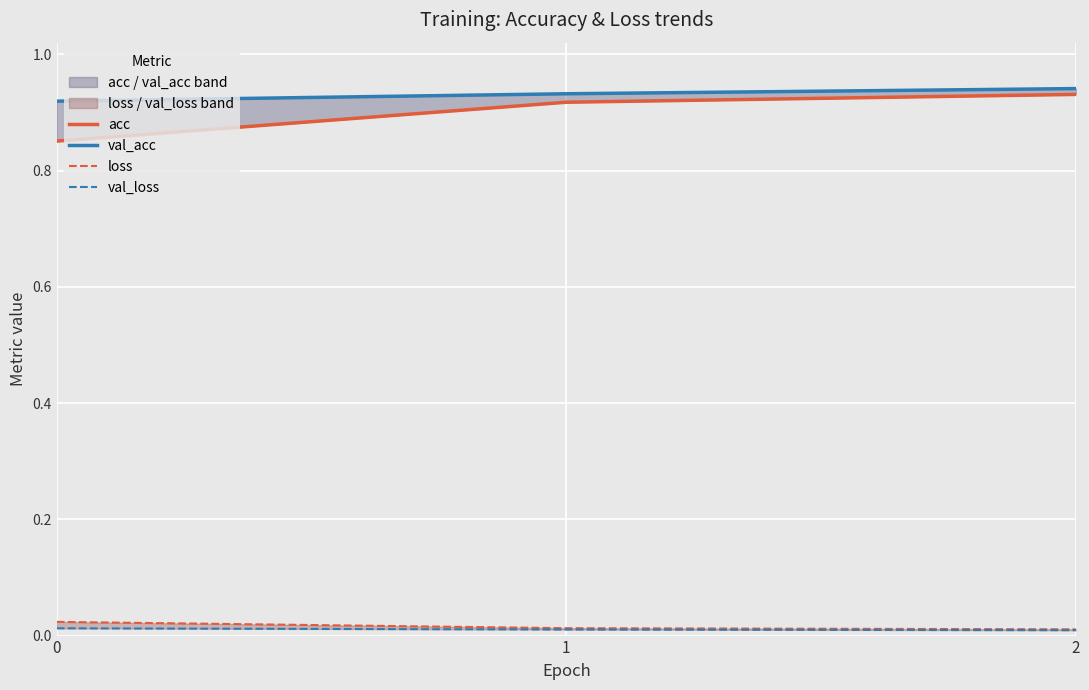

What is the sum of all val_acc values?

2.8